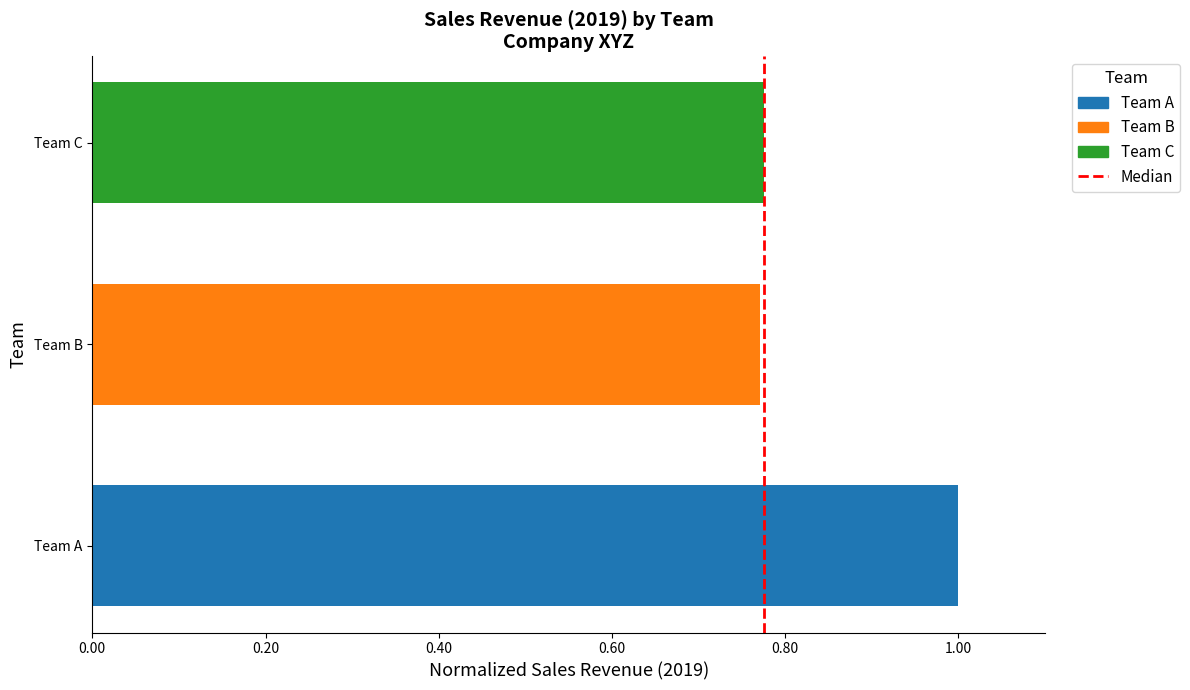

Which series has the largest range (max minus min)?

Team A